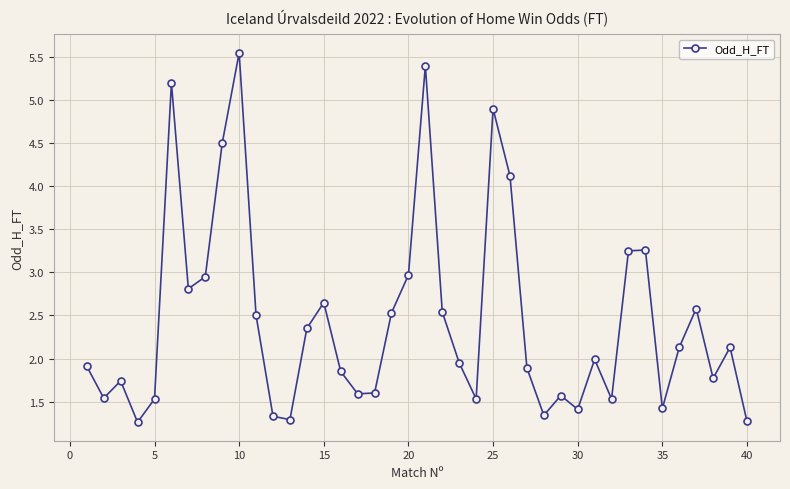

What is the value of the 28th point from the left?

1.3